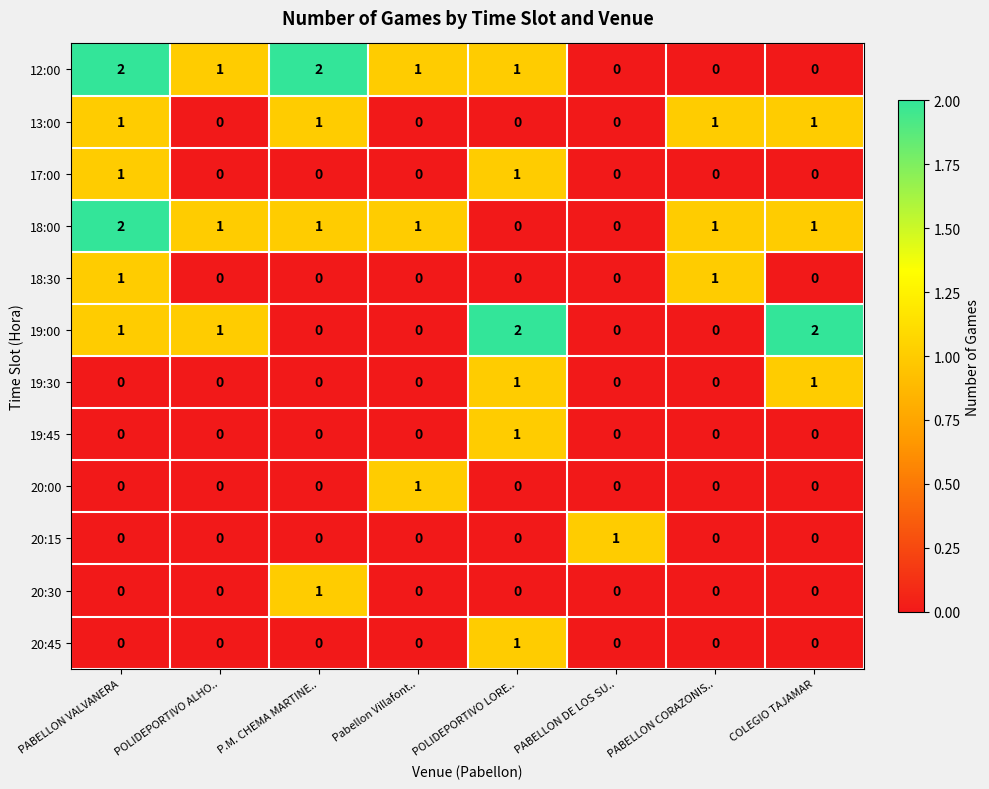

At which label does 18:00 first exceed 1?

PABELLON VALVANERA